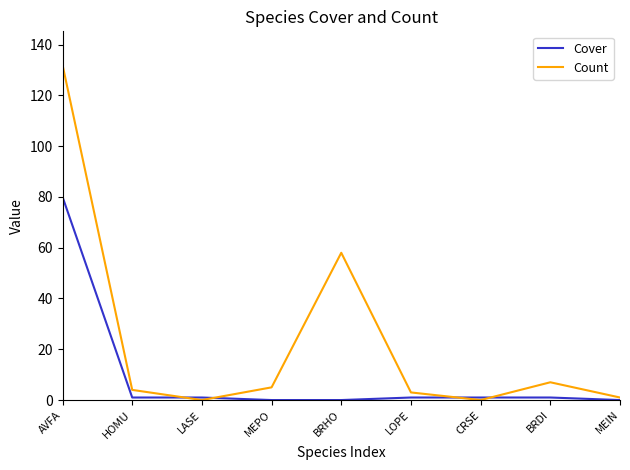

What is the difference between the maximum and minimum values in the Count series?

132